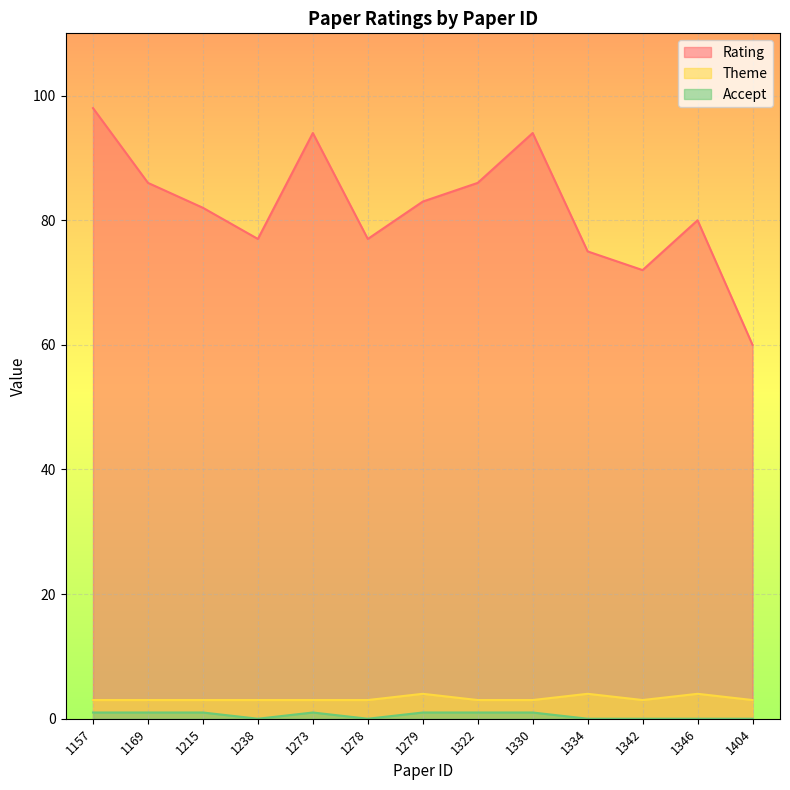

What is the average value of the Rating series?

82